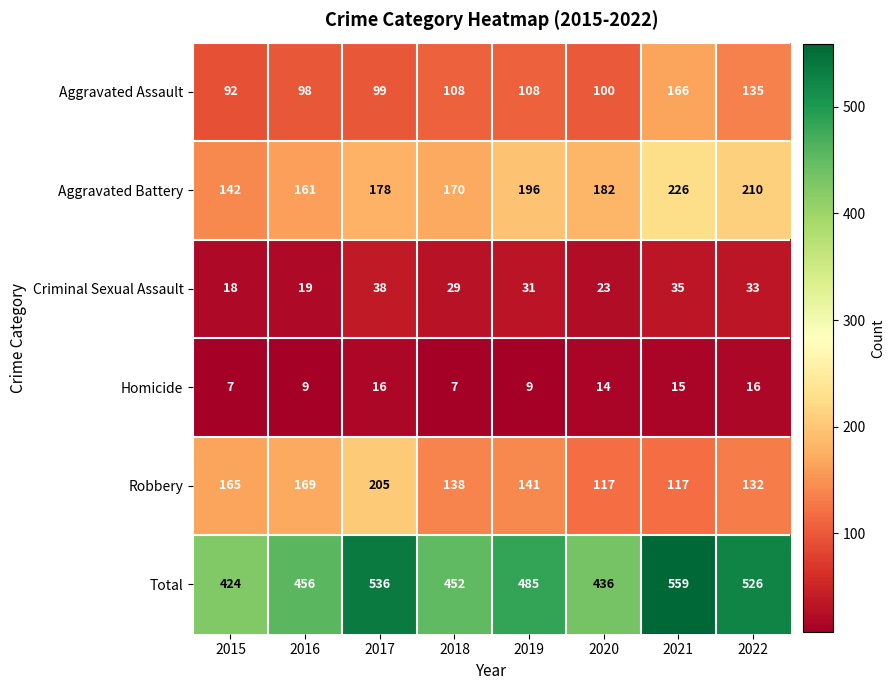

True or false: Robbery has a value of 182 at 2020.

False